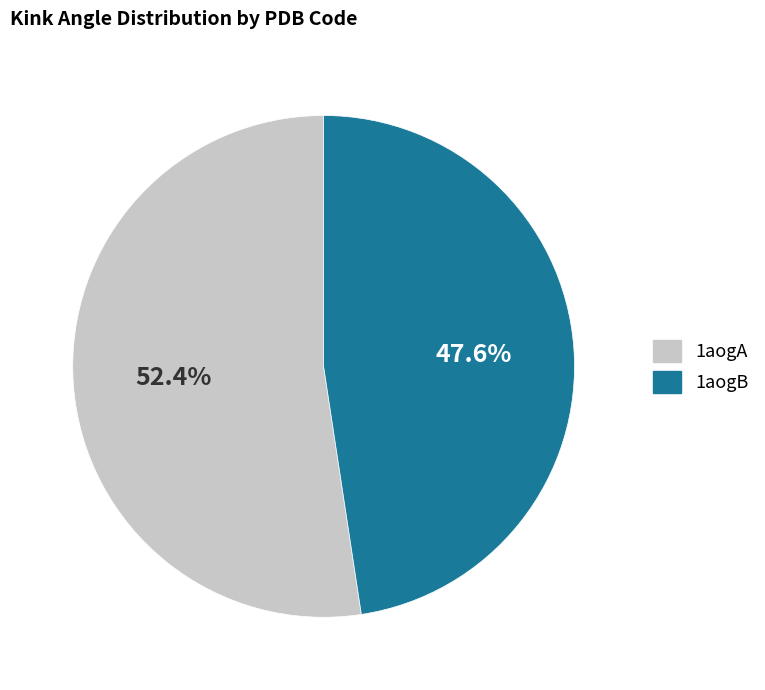

To the nearest percent, what percentage of the pie is 1aogB?

48%